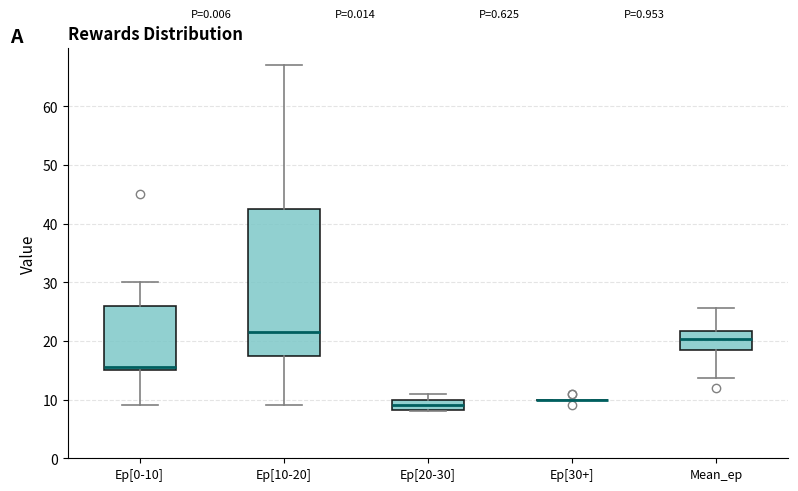

Which box is the tallest, from its lower edge to its upper edge?

Ep[10-20]